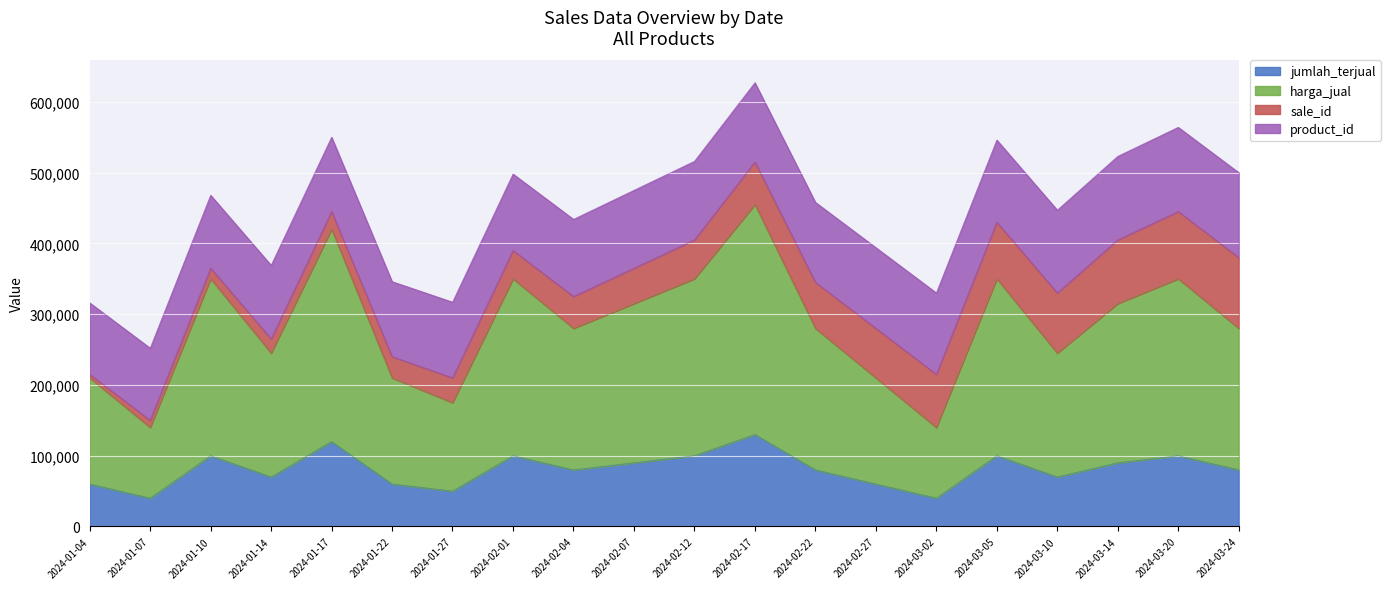

What is the approximate value of jumlah_terjual at 2024-03-10, to the nearest 50?

70000